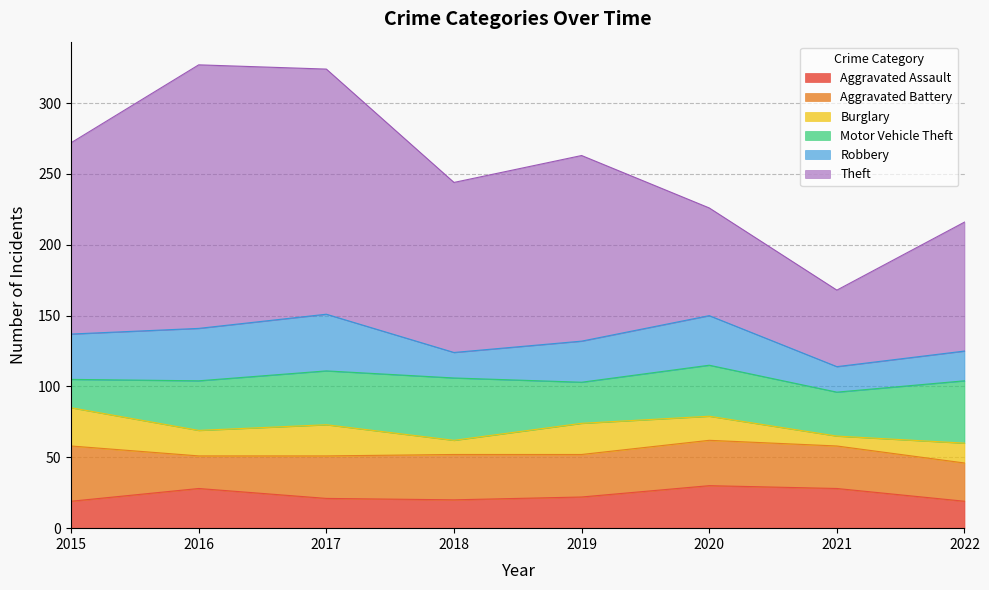

Is the value of Aggravated Battery at 2021 greater than the value of Theft at 2016?

No